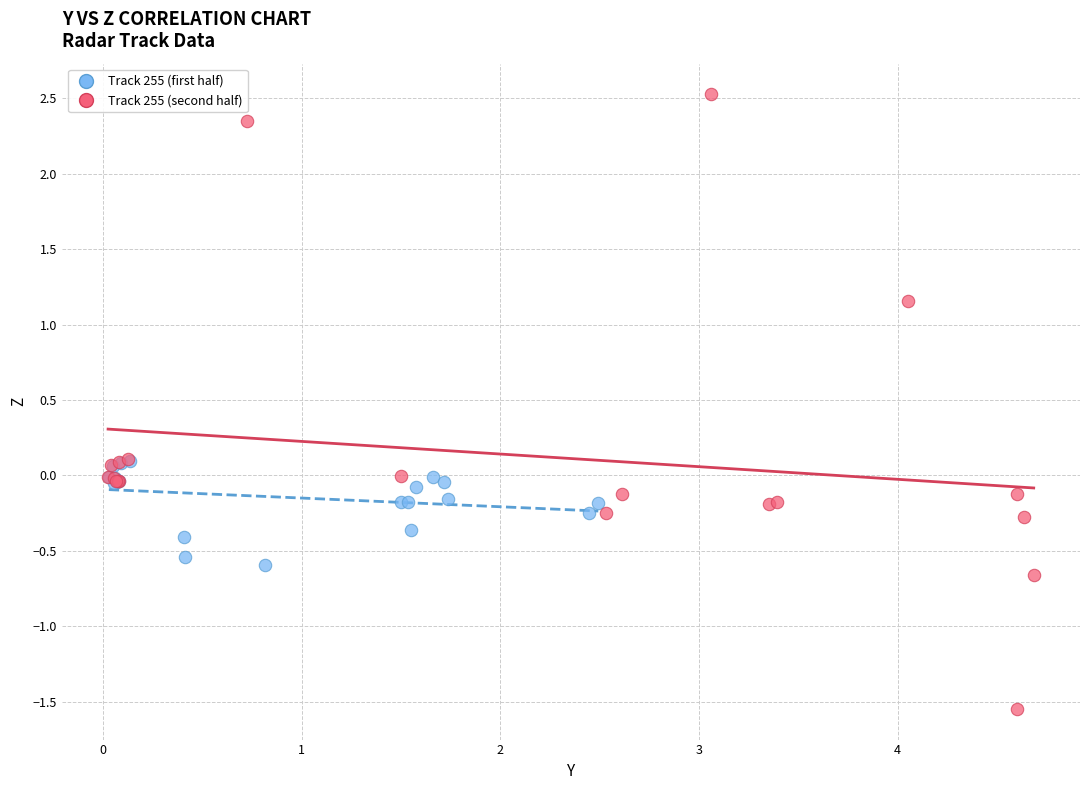

Which series reaches the minimum Y coordinate?

Track 255 (second half)